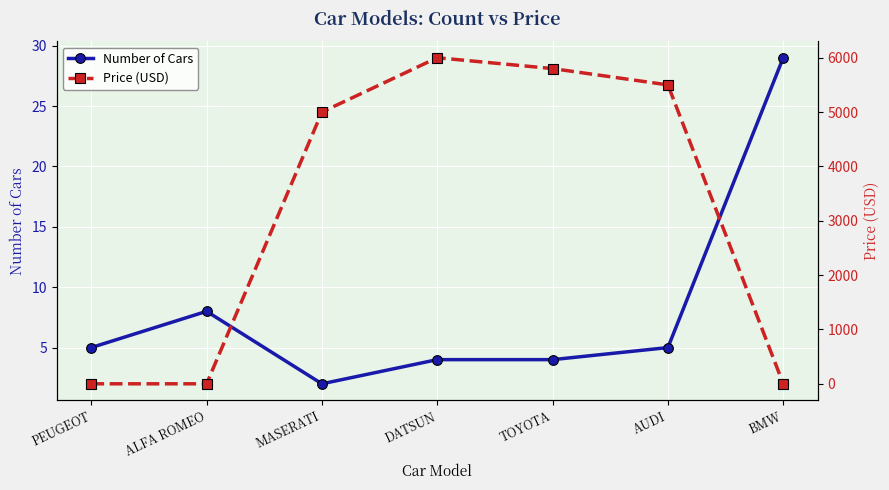

Reading left to right, what are all the values shown in this chart?

Number of Cars: 5	8	2	4	4	5	29
Price (USD): 0	0	5000	6000	5800	5500	0